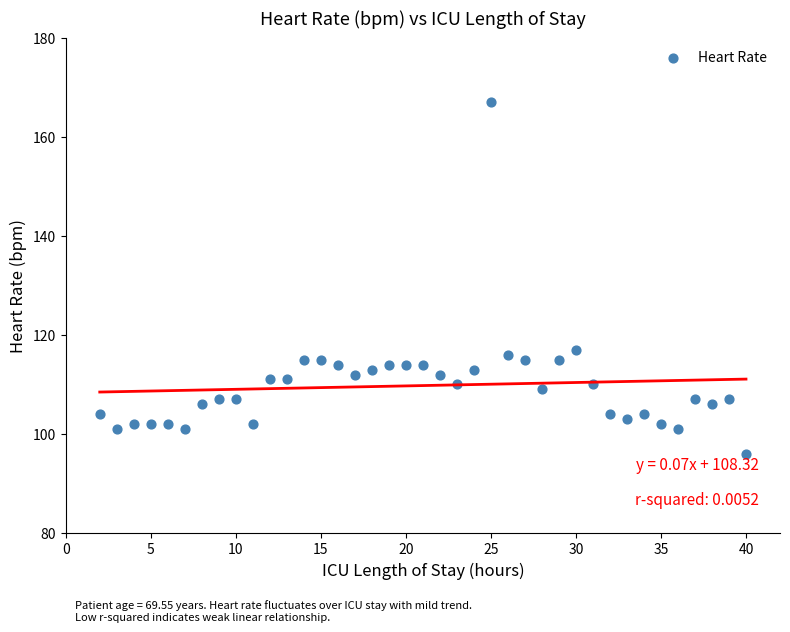

What Y value in the scatter plot is closest to 131?

117